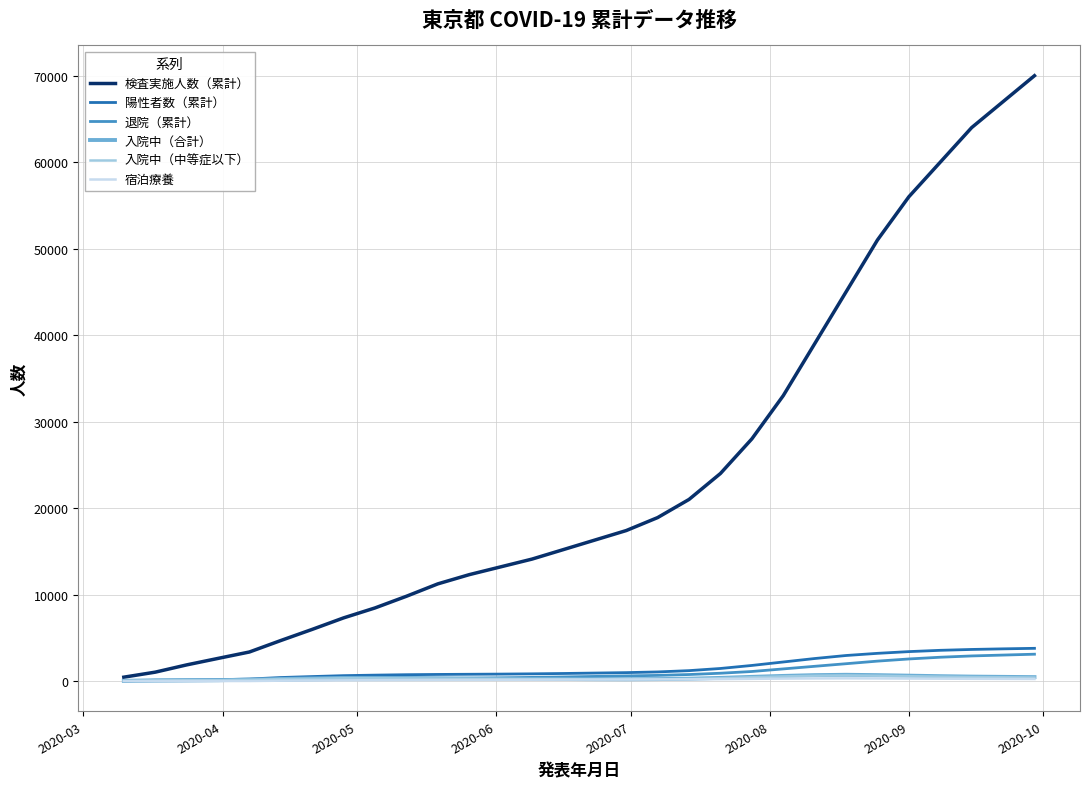

What is the maximum value shown in the chart?

70000